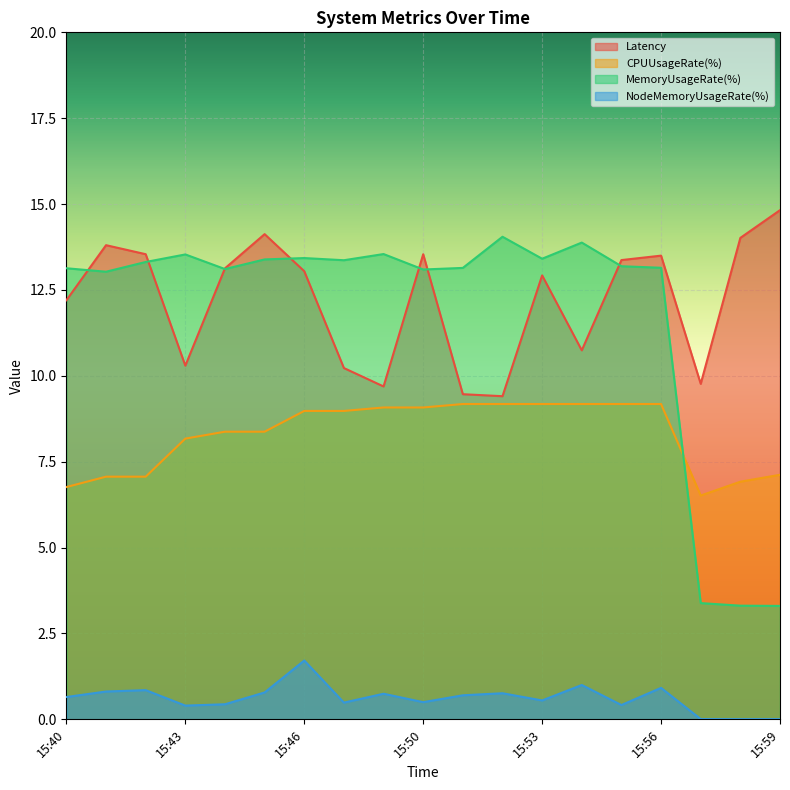

How many times do MemoryUsageRate(%) and Latency cross each other?

7